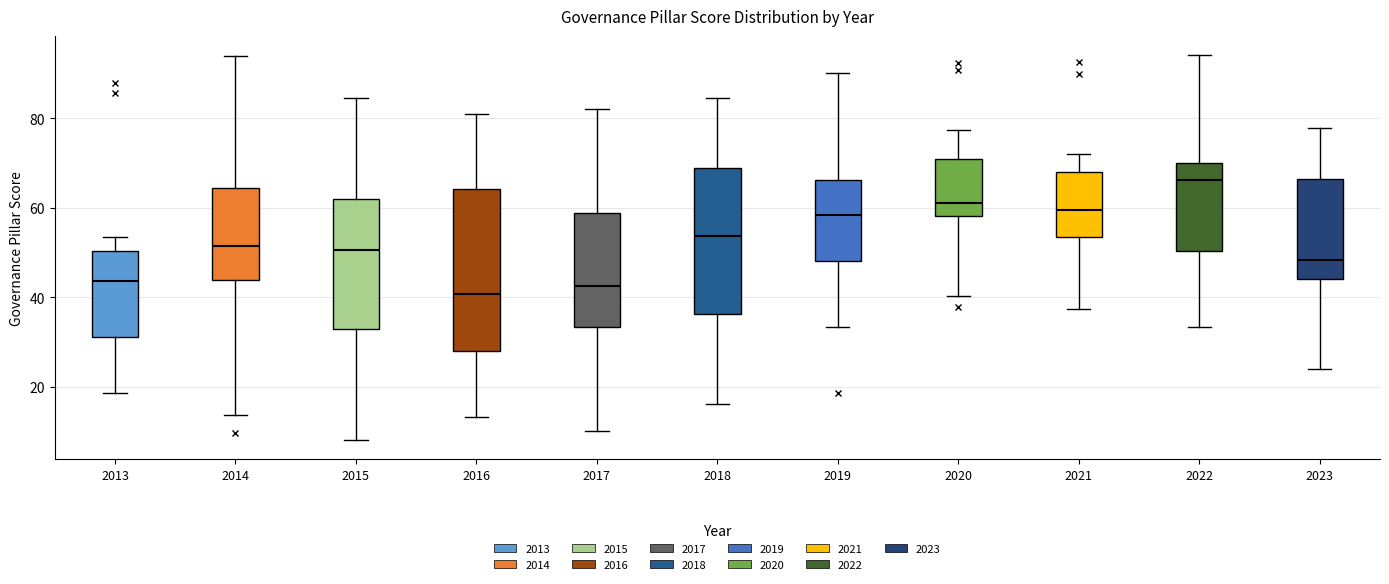

Reading left to right, transcribe this box plot: for each box, give where its median line is, the range the box spans, and where its two whiskers end, as read against the y-axis. The values are not printed on the chart, so give them approximately, as read against the axis.

2013: median 44, box 32 to 50, whiskers 18 to 54
2014: median 52, box 44 to 64, whiskers 14 to 94
2015: median 50, box 32 to 62, whiskers 8 to 84
2016: median 40, box 28 to 64, whiskers 14 to 82
2017: median 42, box 34 to 58, whiskers 10 to 82
2018: median 54, box 36 to 68, whiskers 16 to 84
2019: median 58, box 48 to 66, whiskers 34 to 90
2020: median 62, box 58 to 70, whiskers 40 to 78
2021: median 60, box 54 to 68, whiskers 38 to 72
2022: median 66, box 50 to 70, whiskers 34 to 94
2023: median 48, box 44 to 66, whiskers 24 to 78